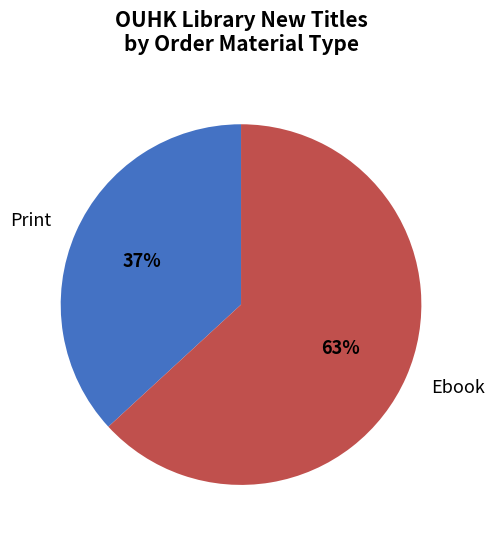

How many segments does this pie chart have?

2